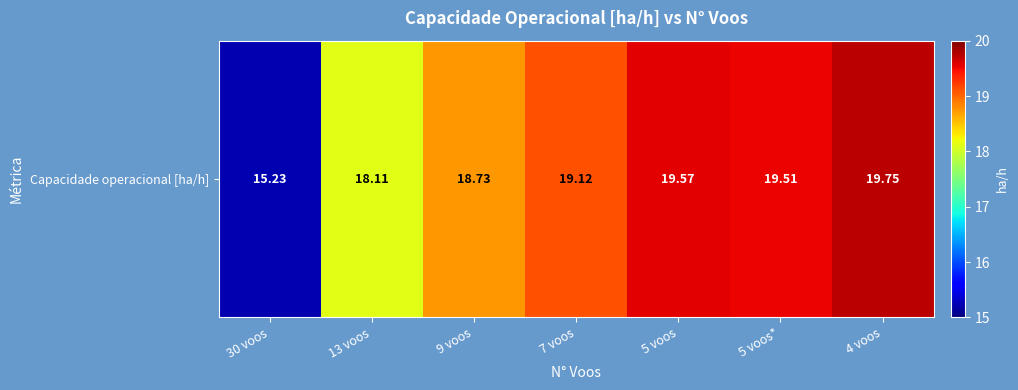

What is the greatest value displayed?

19.7